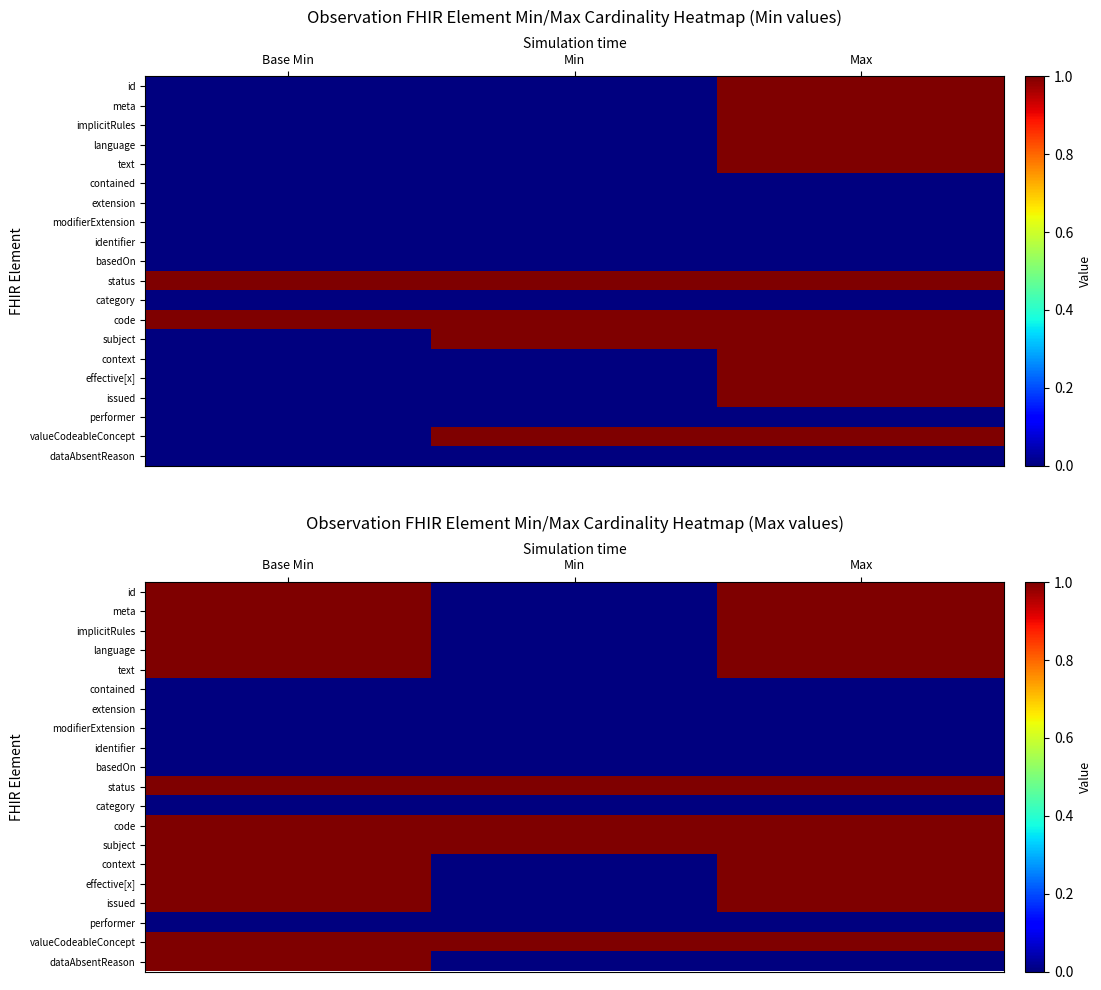

What is the highest value of the text series?

1